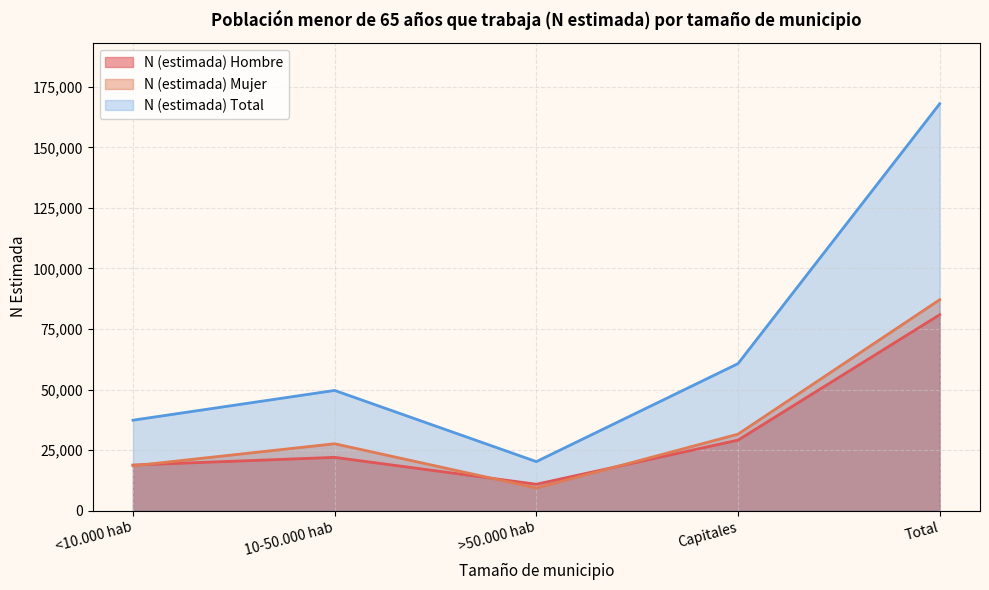

Where is N (estimada) Total nearest to the value 94113?

Capitales